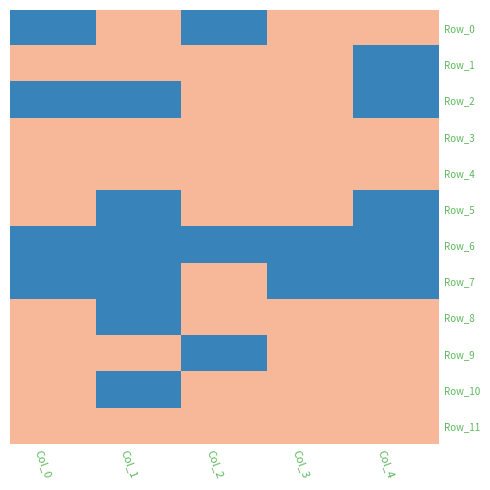

Which series has the largest total across all categories?

Row_3